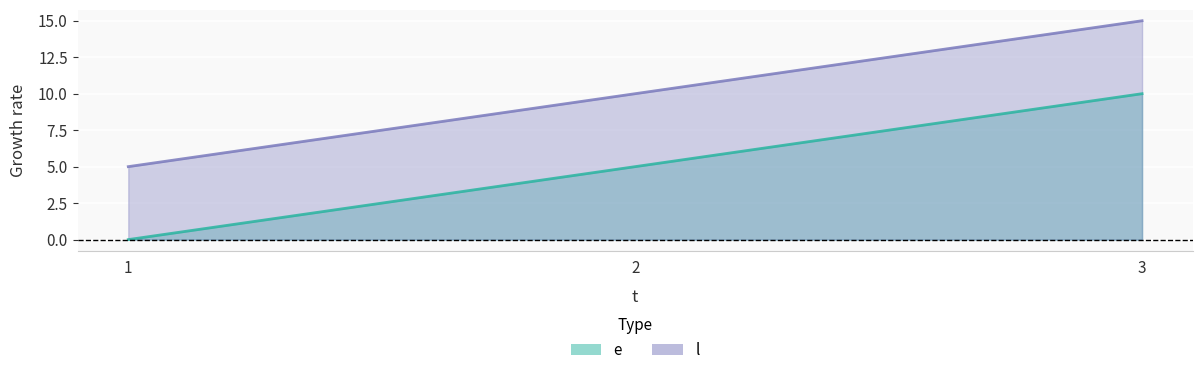

The value of e at 2 is 5. True or false?

True